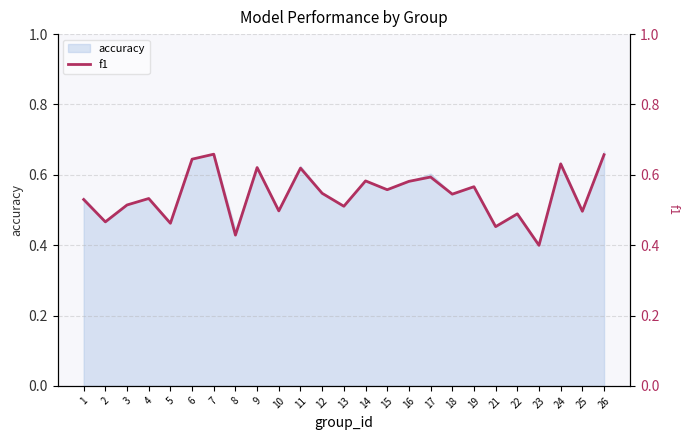

List the labels in order of value, largest first.

7, 26, 6, 24, 9, 11, 17, 14, 16, 19, 15, 12, 18, 4, 1, 3, 13, 10, 25, 22, 2, 5, 21, 8, 23